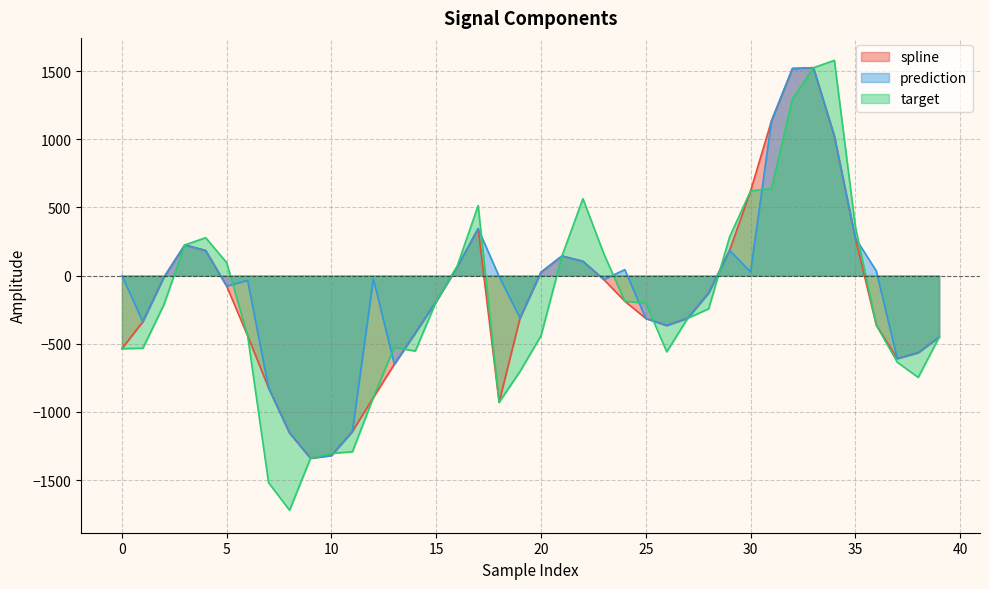

List the series in order of their overall mean, lowest first.

target, spline, prediction